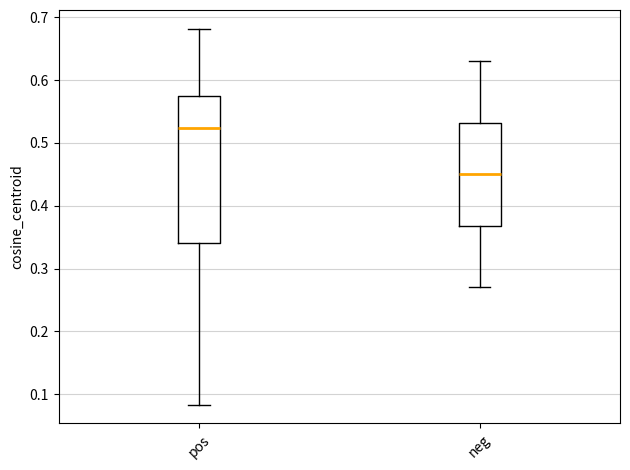

Reading left to right, read every box against the y-axis: the position of its median line, the range the box covers, and the ends of its whiskers. The values are not printed on the chart, so give them approximately, as read against the axis.

pos: median 0.52, box 0.34 to 0.57, whiskers 0.08 to 0.68
neg: median 0.45, box 0.37 to 0.53, whiskers 0.27 to 0.63